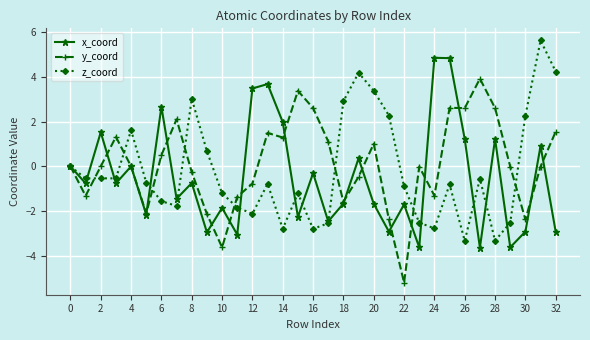

Count the number of categories in the chart.

33